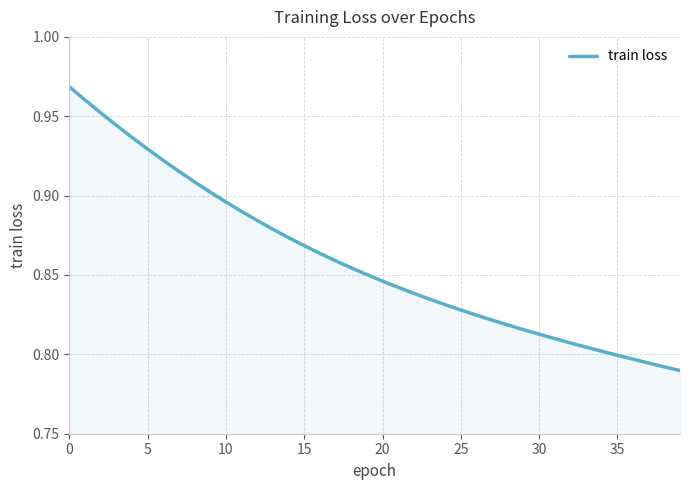

The chart shows a value of 0.2 at 10. True or false?

False